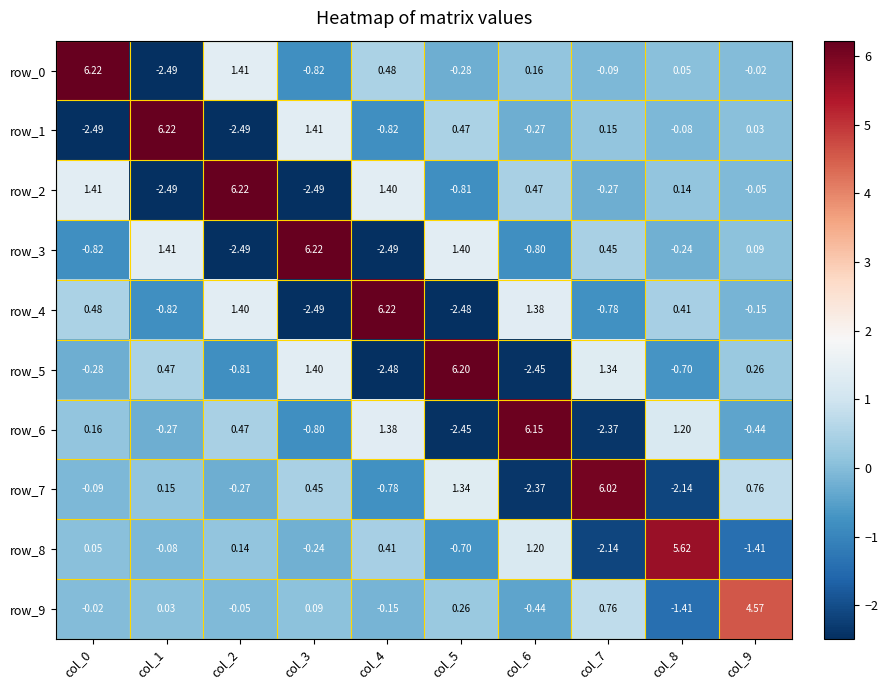

Is the value of row_2 at col_5 greater than the value of row_4 at col_0?

No